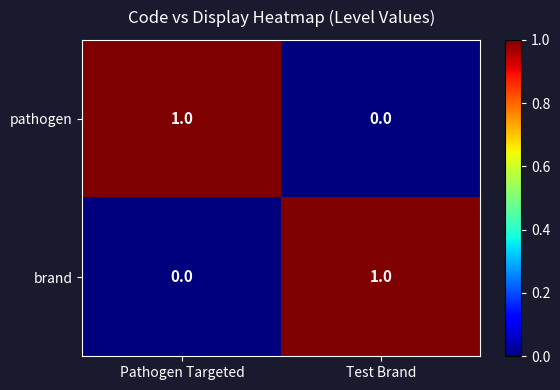

Count the number of data series in this chart.

2